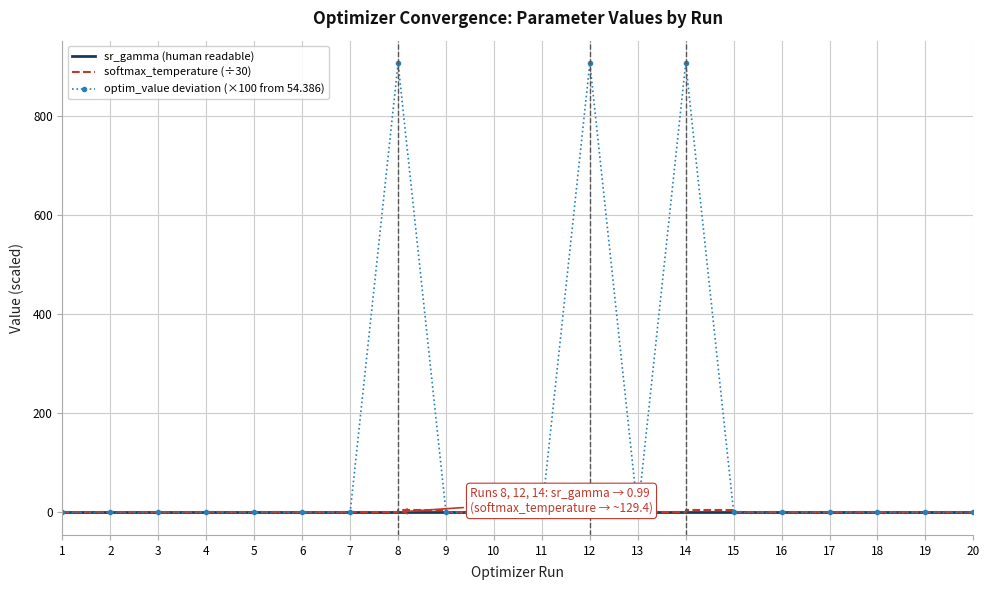

Which series has the widest spread of values?

optim_value deviation (×100 from 54.386)